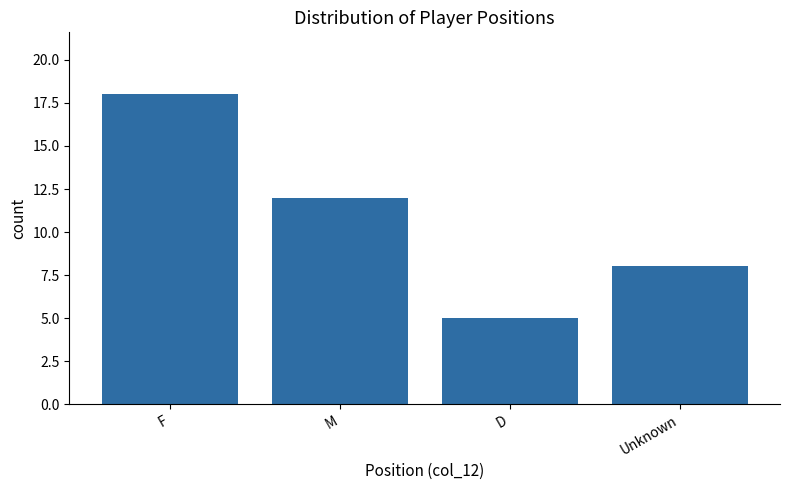

List the labels in order of value, smallest first.

D, Unknown, M, F